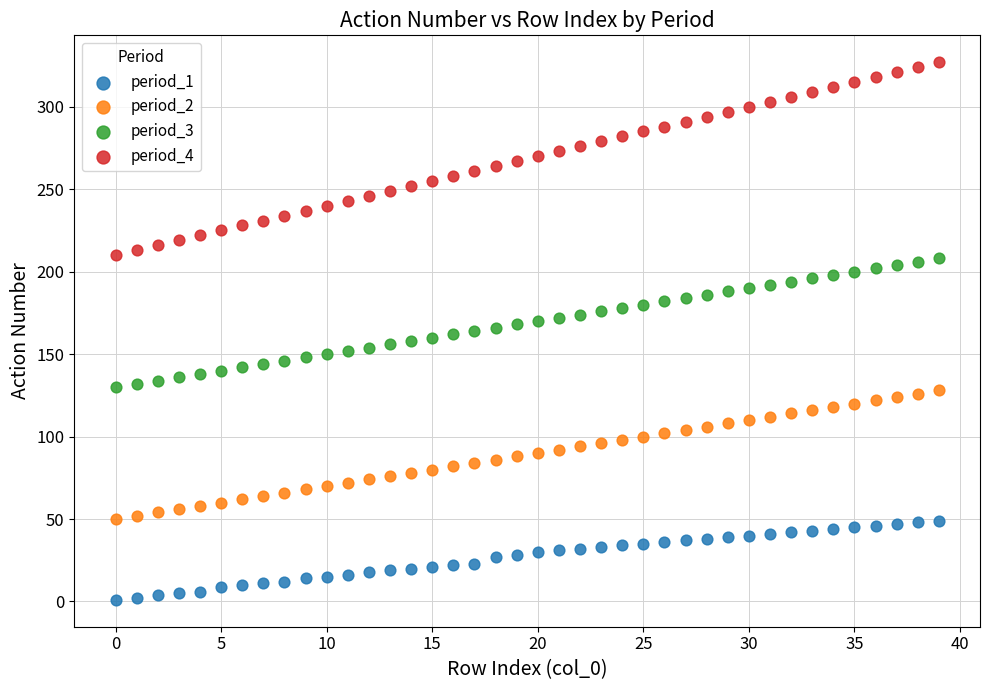

Which series reaches the minimum Y coordinate?

period_1